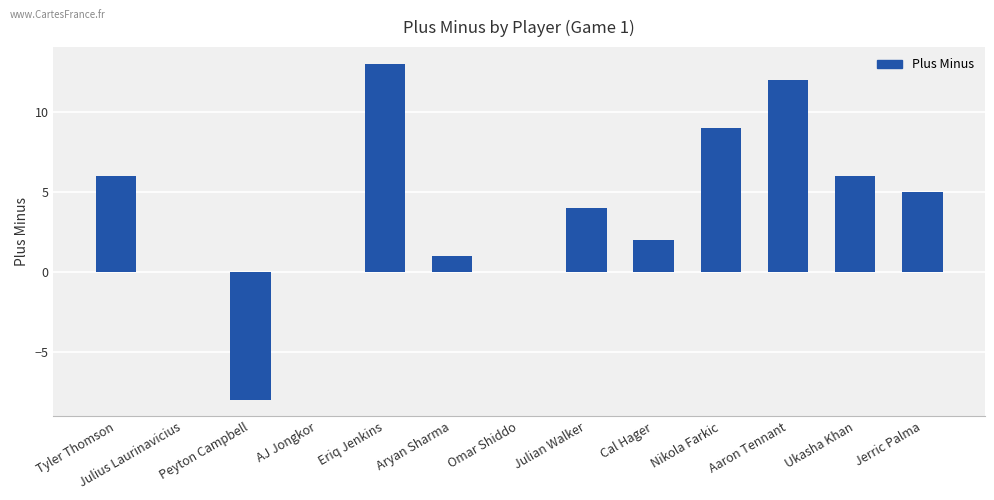

Reading right to left, what are all the values shown in this chart?

Jerric Palma=5	Ukasha Khan=6	Aaron Tennant=12	Nikola Farkic=9	Cal Hager=2	Julian Walker=4	Omar Shiddo=0	Aryan Sharma=1	Eriq Jenkins=13	AJ Jongkor=0	Peyton Campbell=-8	Julius Laurinavicius=0	Tyler Thomson=6